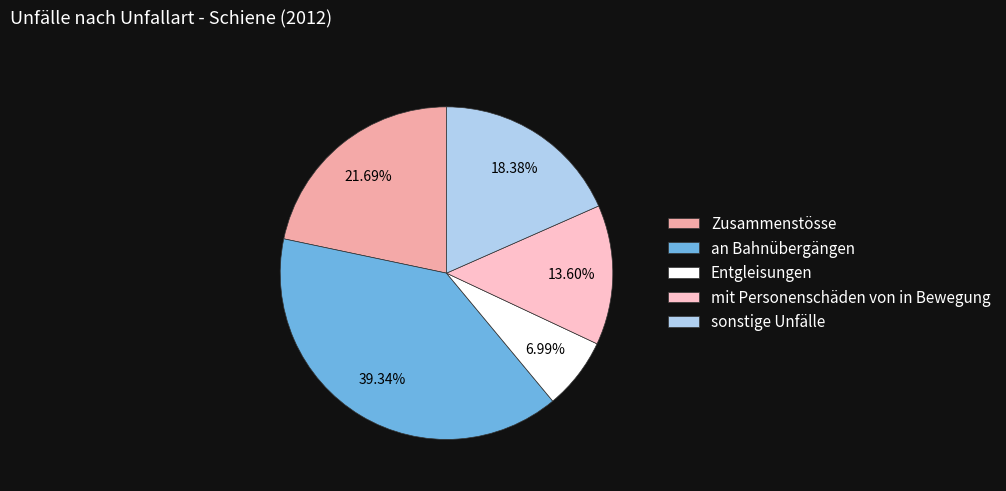

How many segments does this pie chart have?

5